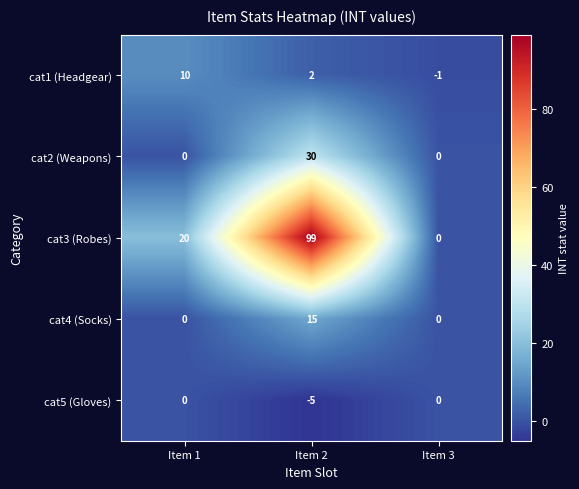

What is the lowest value of the cat5 (Gloves) series?

-5